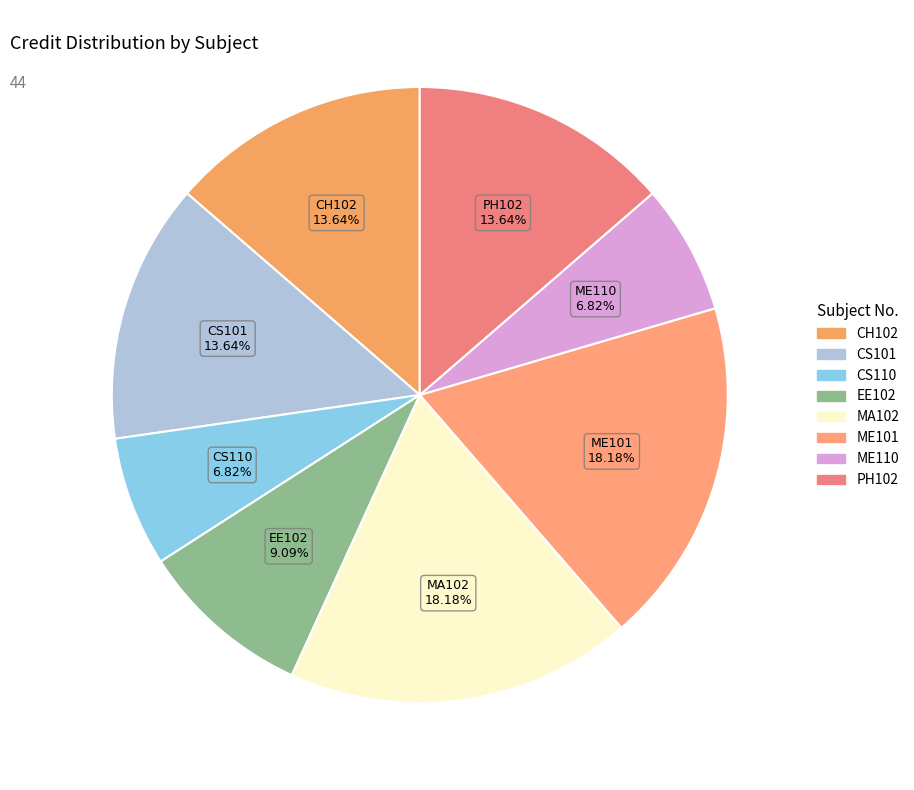

The CH102 slice represents 4% of the pie. True or false?

False